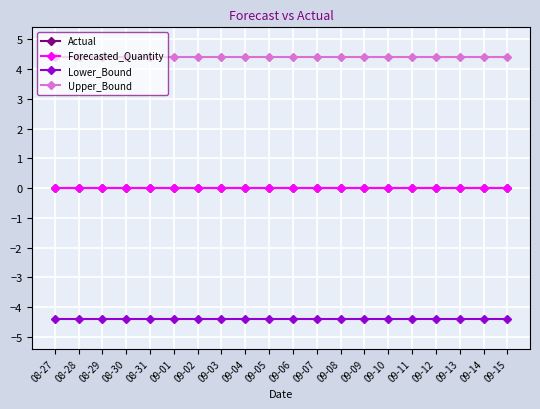

Is this an area chart (filled region under the line)?

No